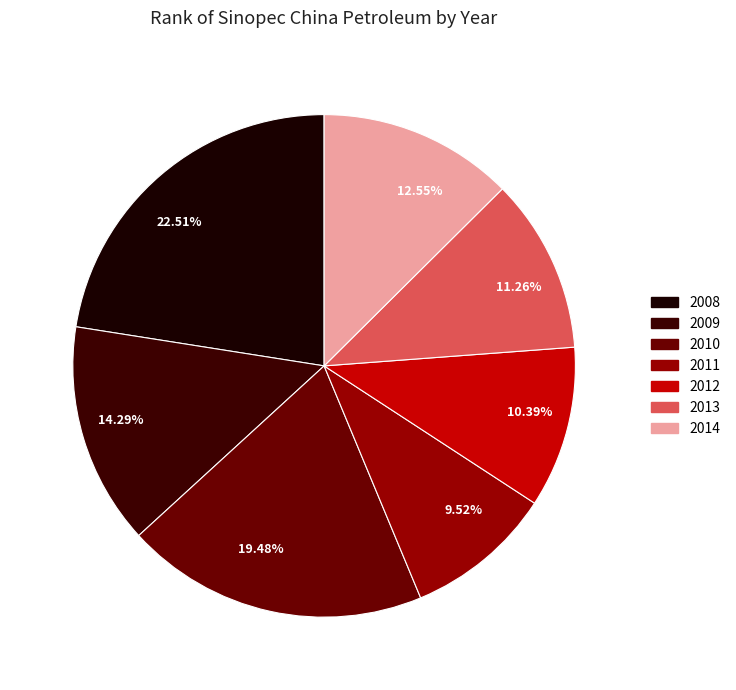

Does any single category account for the majority?

No